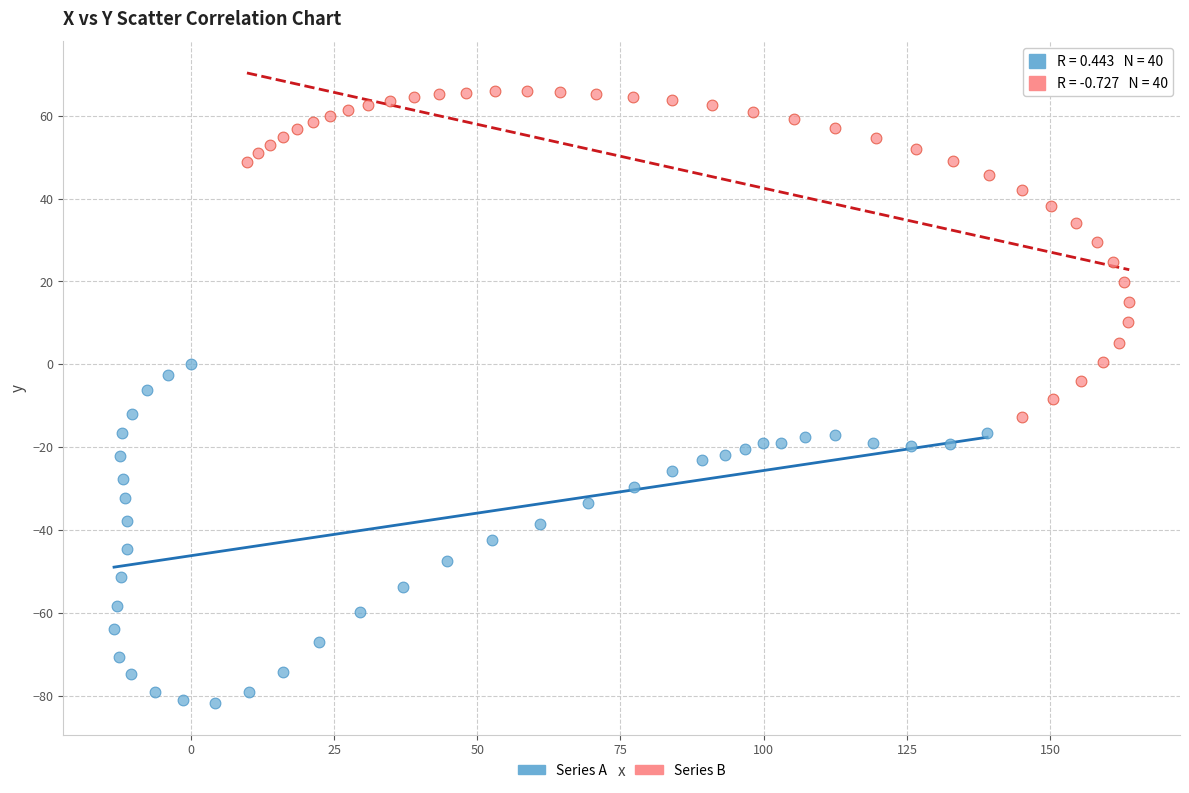

Which series reaches the minimum Y coordinate?

Series A